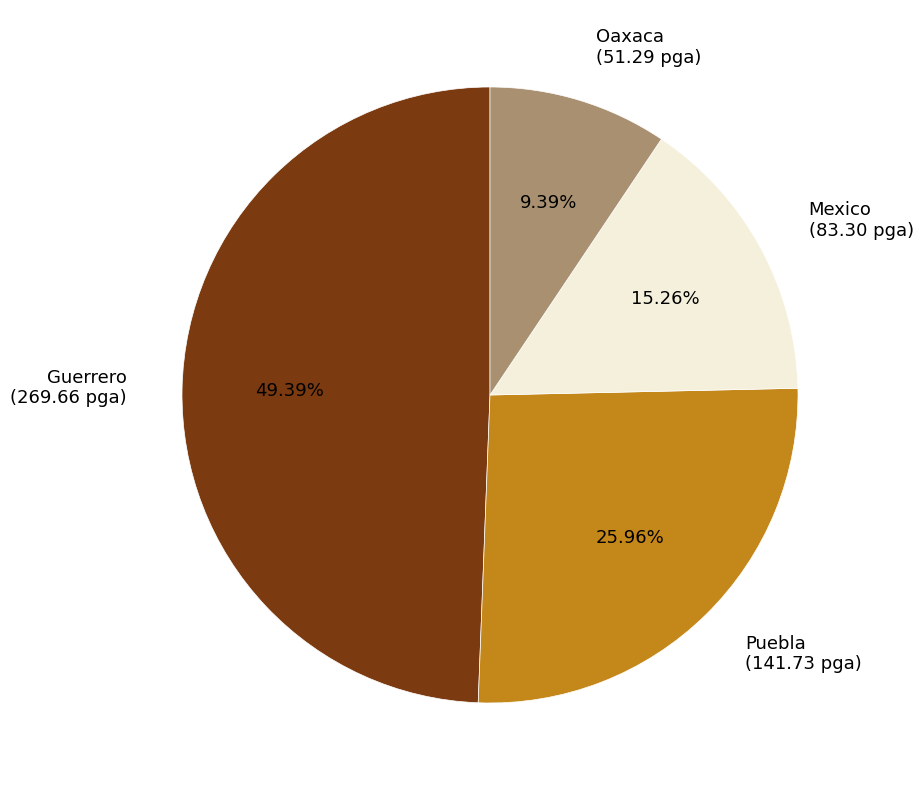

Which category has the smallest portion of the pie?

Oaxaca (51.29 pga)